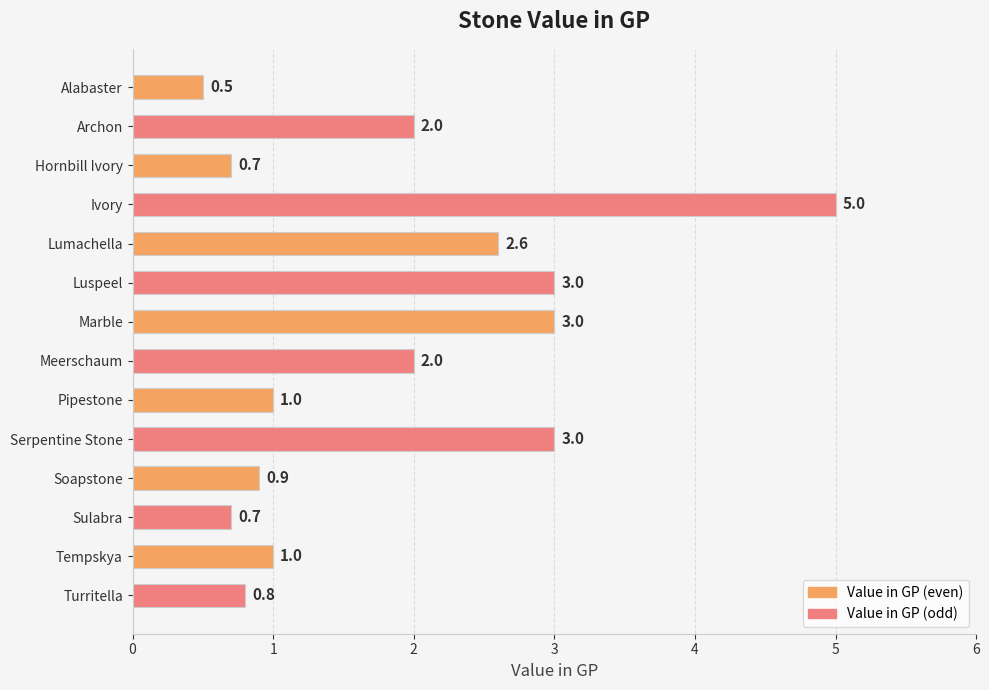

What is the difference between the maximum and minimum values?

4.5